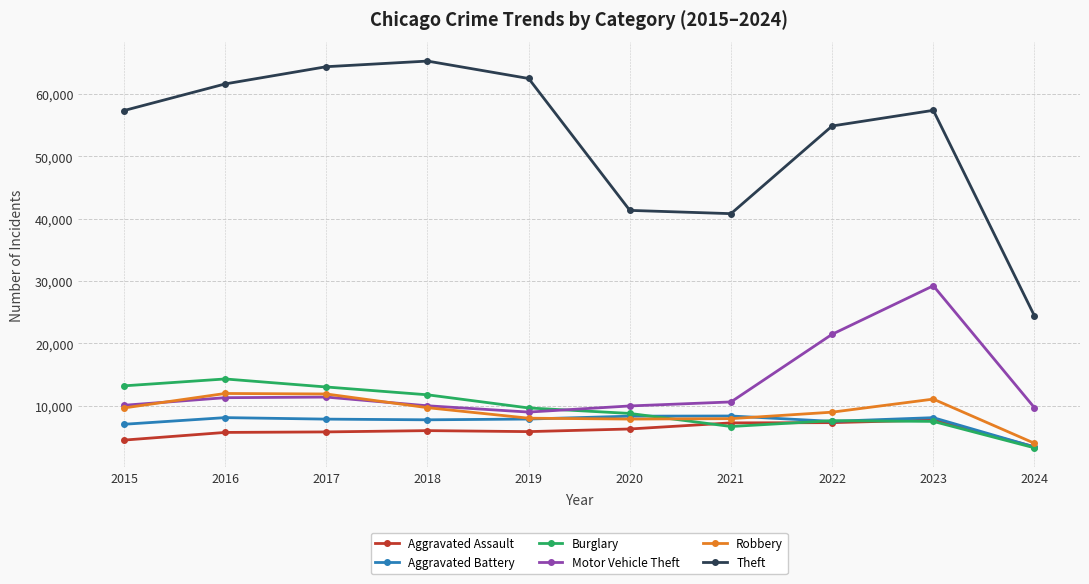

What is the minimum value for Aggravated Assault?

3402